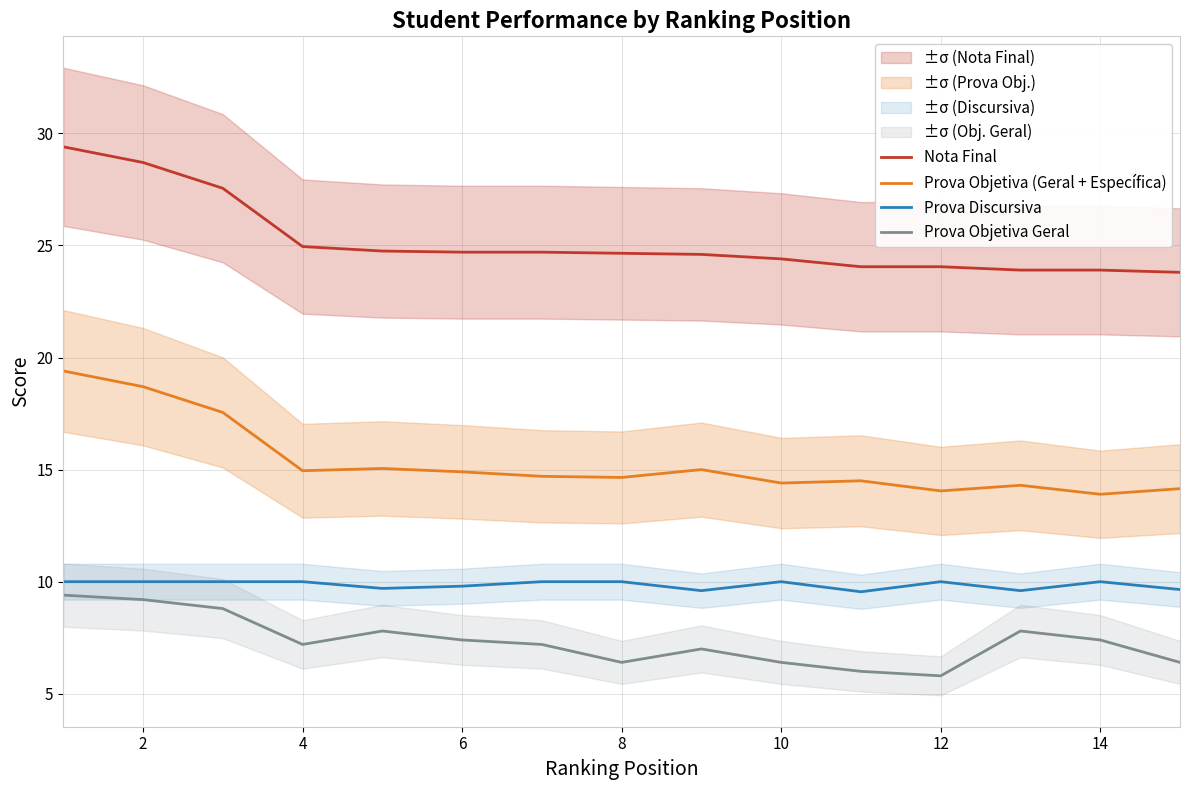

How many data points in Prova Objetiva (Geral + Específica) are above 14?

14